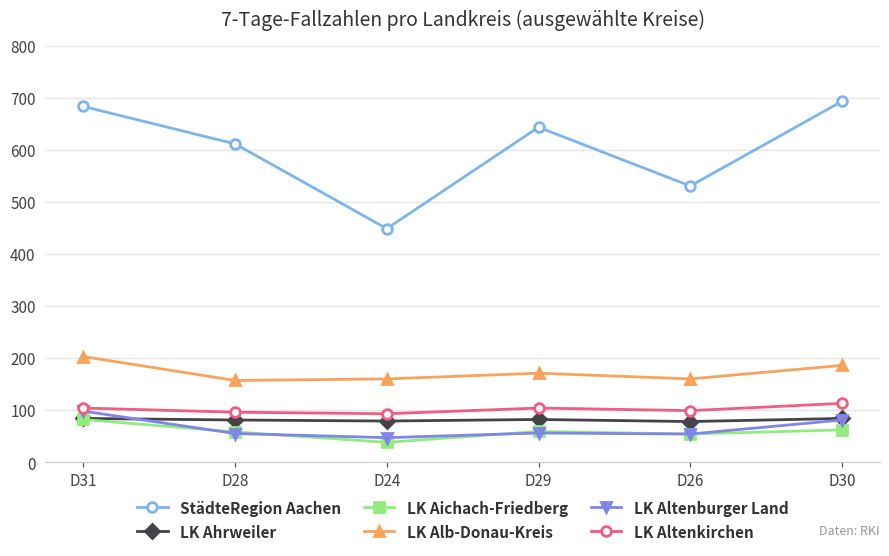

True or false: StädteRegion Aachen and LK Altenburger Land cross at least once.

False